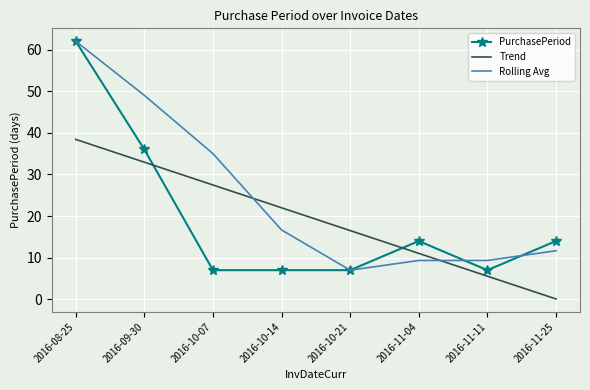

What is the difference between the second highest and minimum values in the Trend series?

32.9